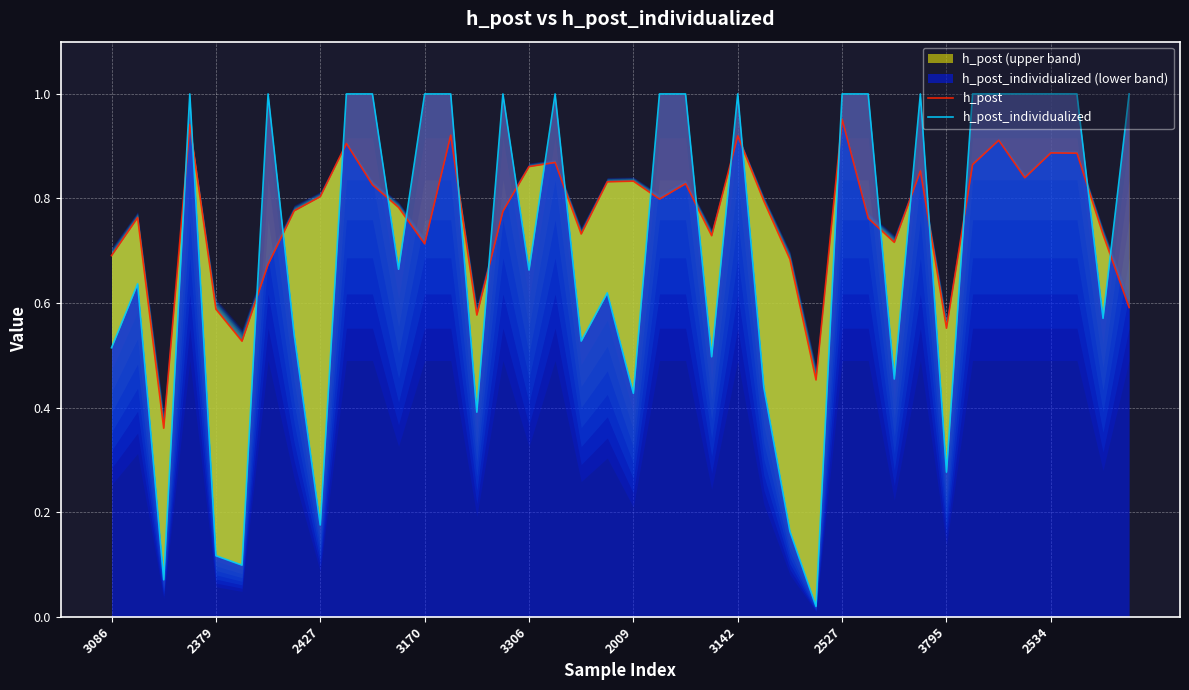

Does the chart display data point markers on the line(s)?

No